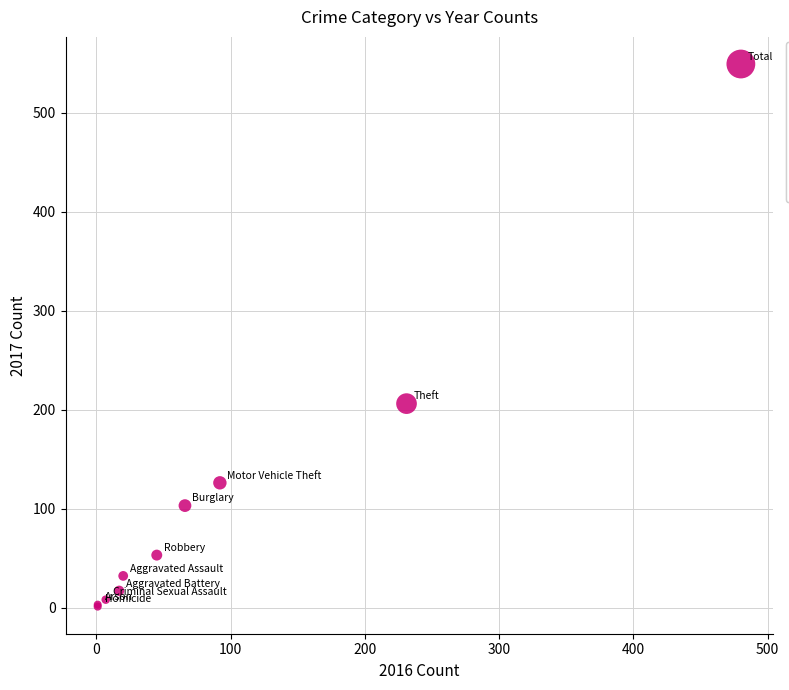

What Y value in the scatter plot is closest to 275?

206